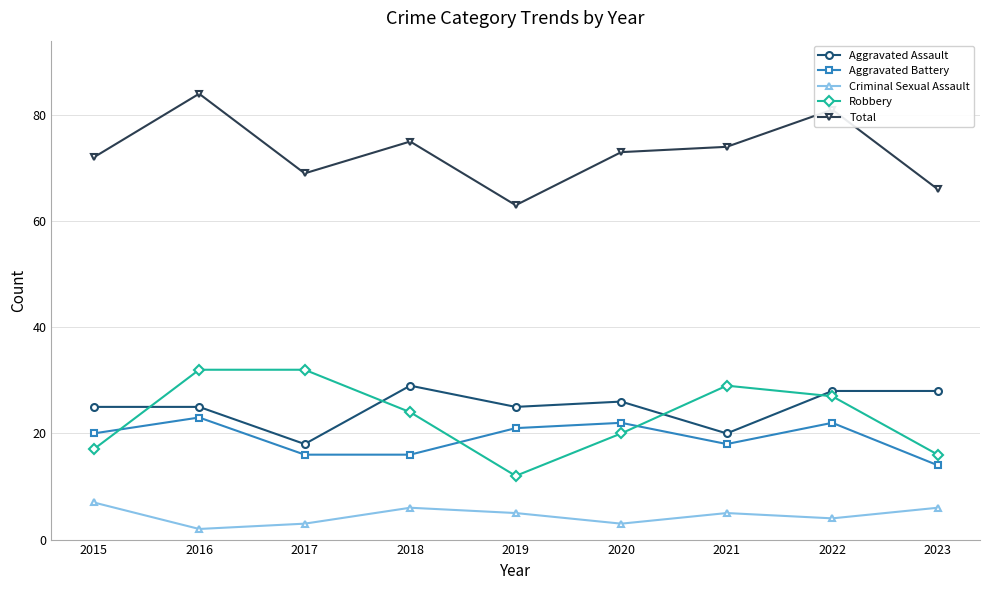

How many lines are shown in the chart?

5